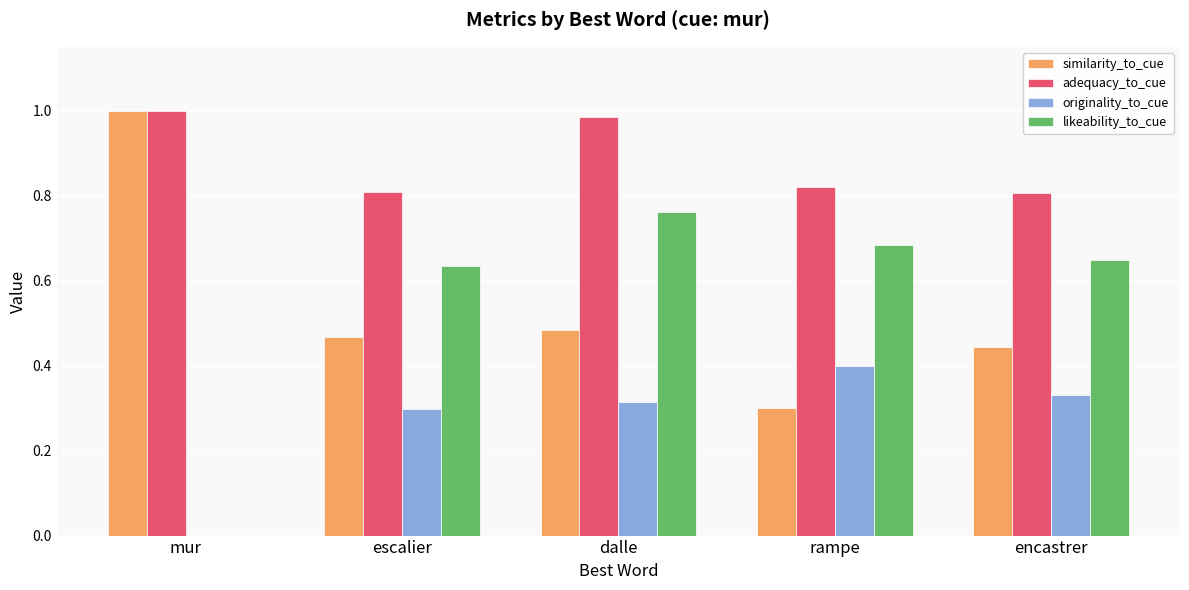

What is the total value across all series at dalle?

2.5